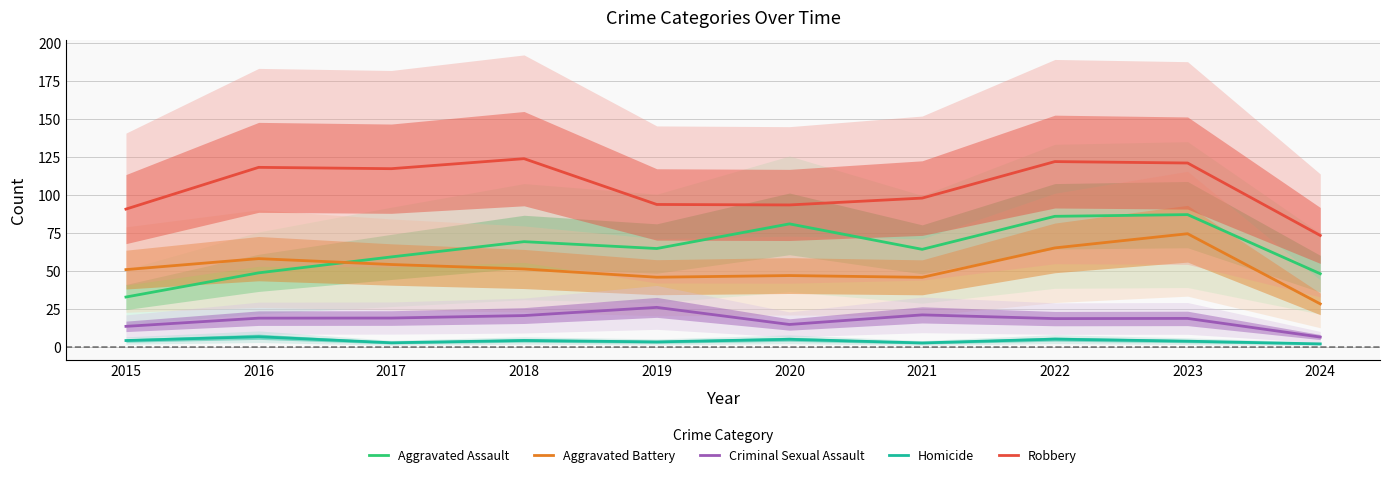

The Aggravated Assault series shows 73.1 at 2024. True or false?

False